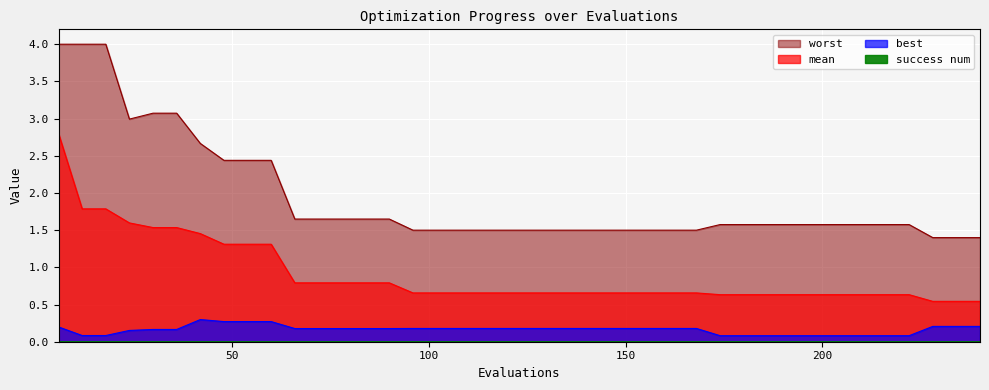

True or false: worst and best intersect in this chart.

False